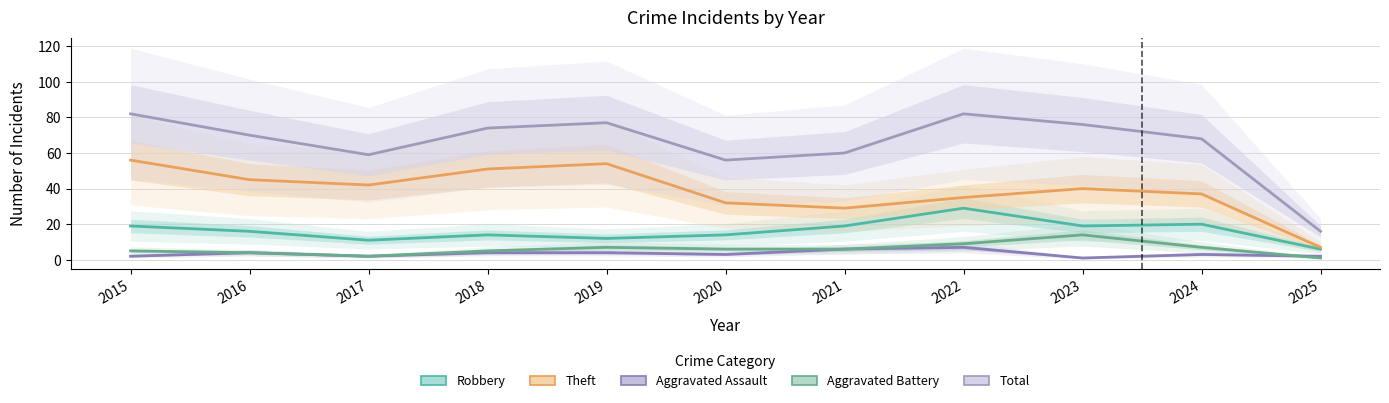

In Total, how many points are higher than both neighbors (excluding endpoints)?

2